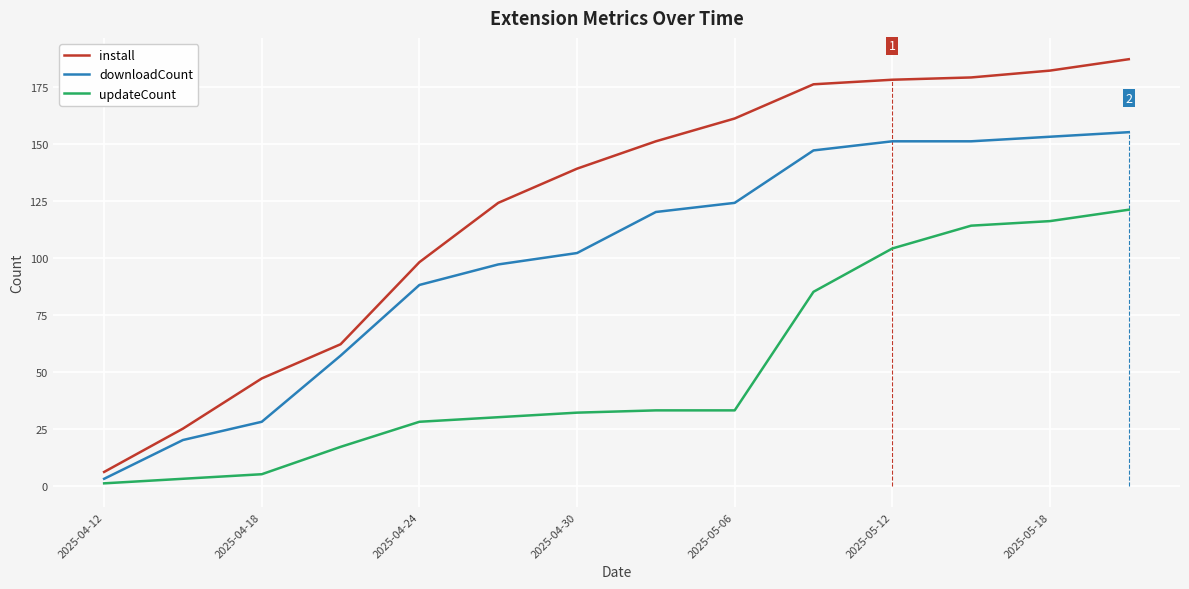

True or false: downloadCount and updateCount intersect in this chart.

False